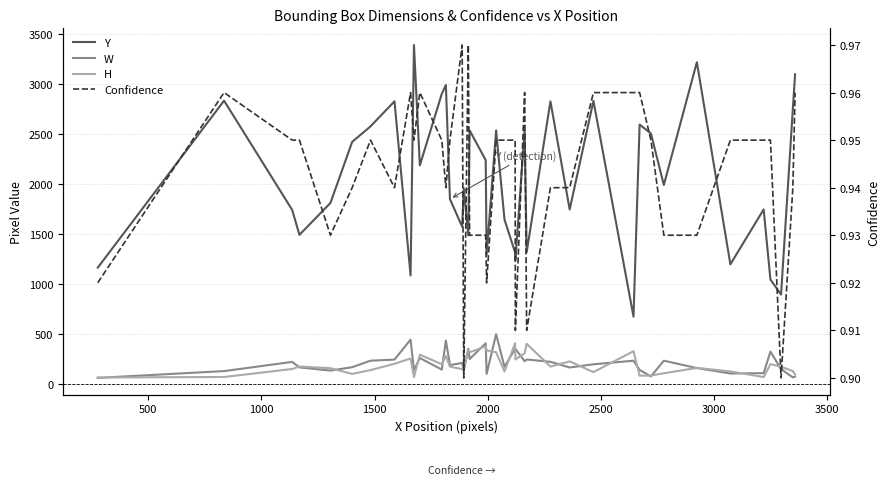

What is the value of the W point at the 21st from the left?

500.0